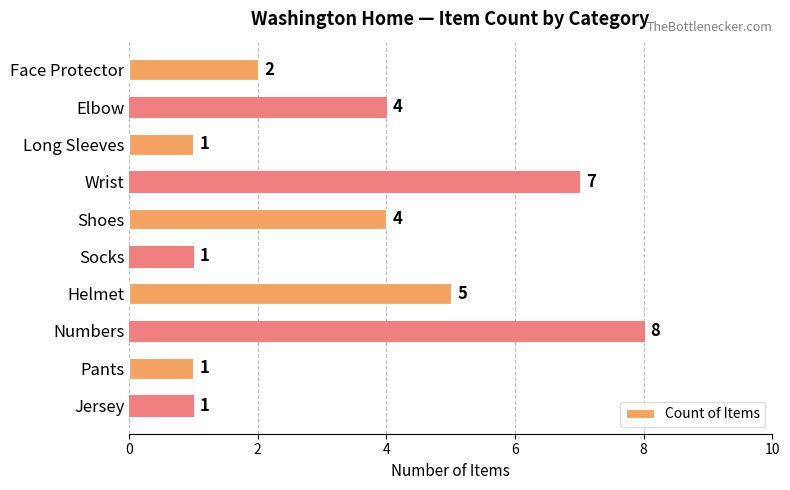

How many distinct data groups are displayed?

1